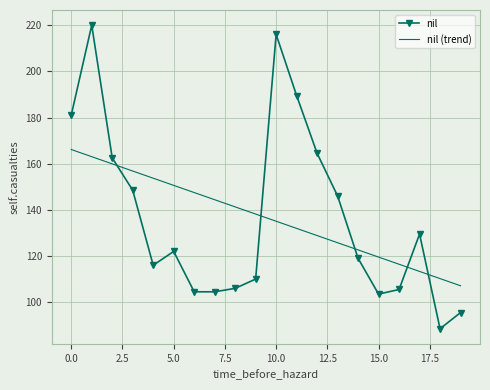

What is the difference between the second highest and second lowest values in the nil series?

120.5